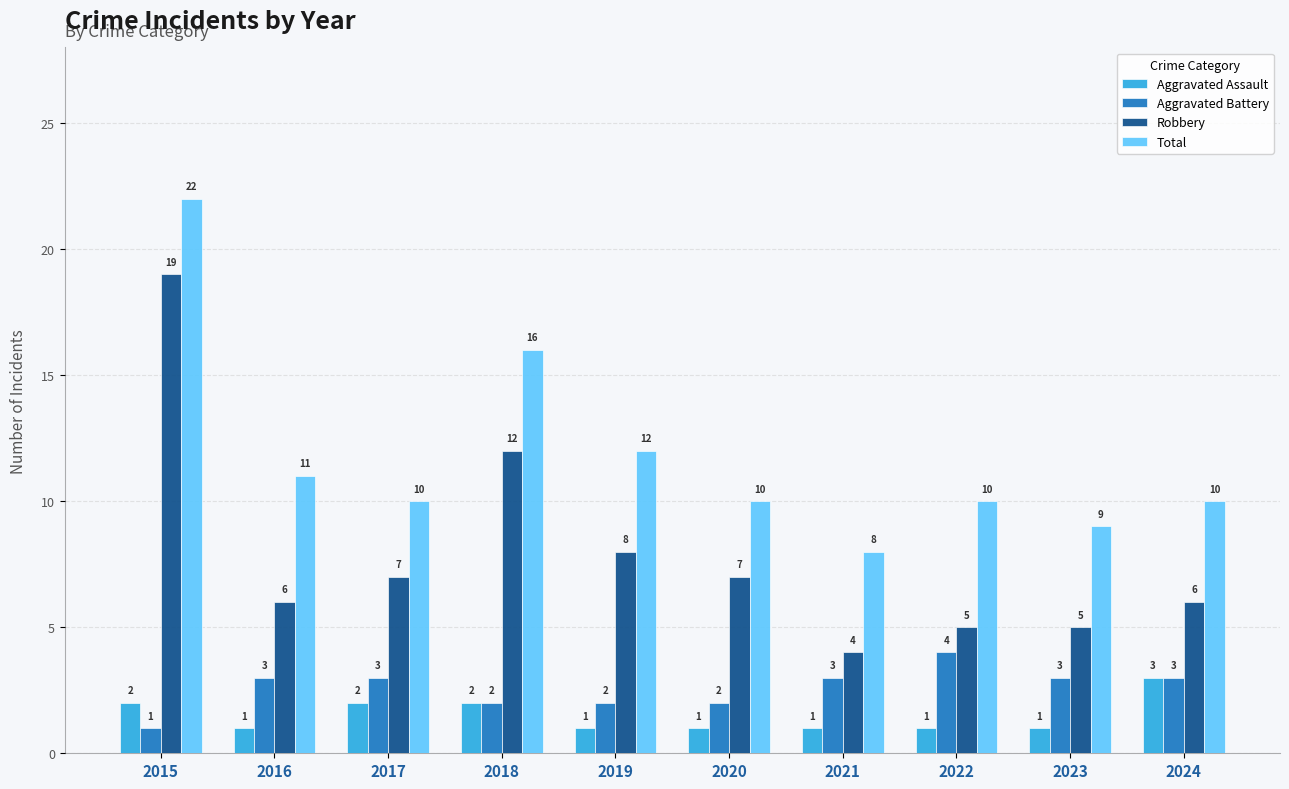

At how many categories does at least one series exceed 1?

10